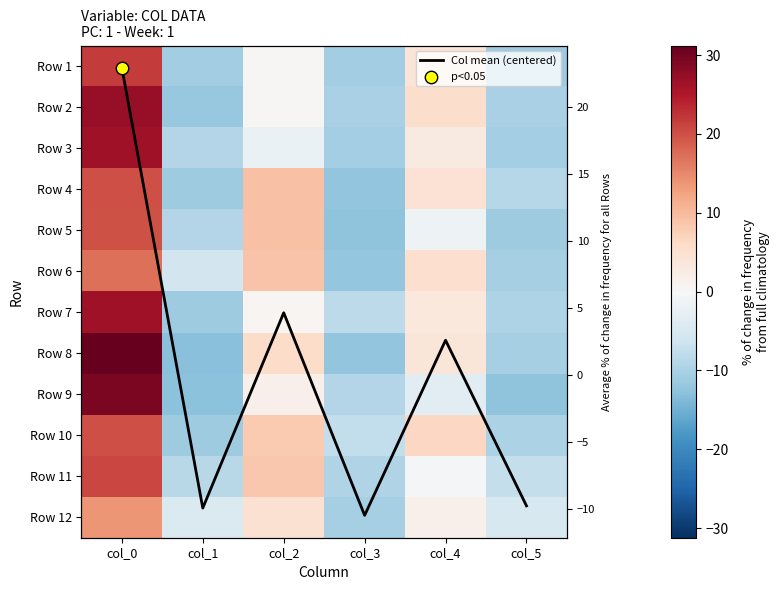

The value of Row 5 at col_4 is -1.5. True or false?

True